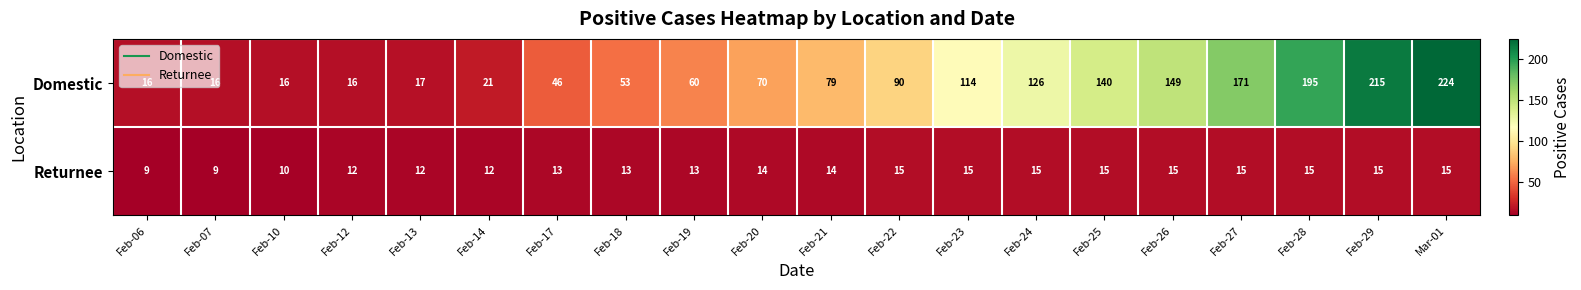

How many Returnee values are between 12 and 15?

17